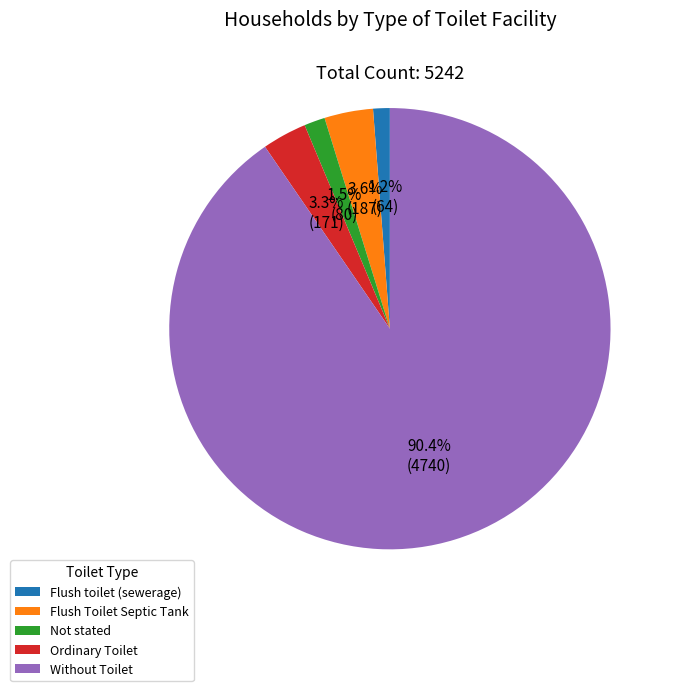

The Flush Toilet Septic Tank slice represents 4% of the pie. True or false?

True